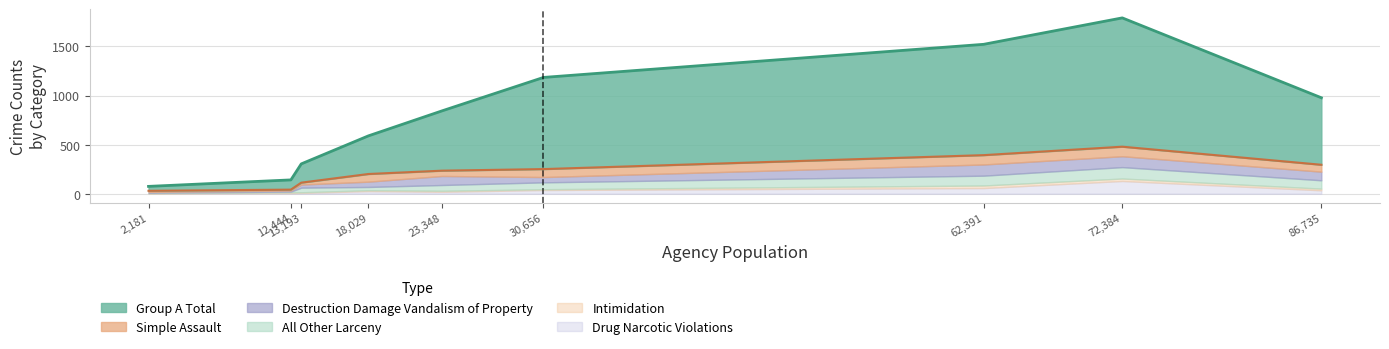

What is the average value of the Destruction Damage Vandalism of Property series?

63